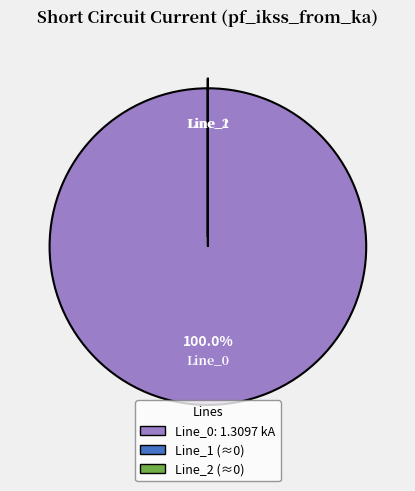

Which category accounts for the majority?

Line_0